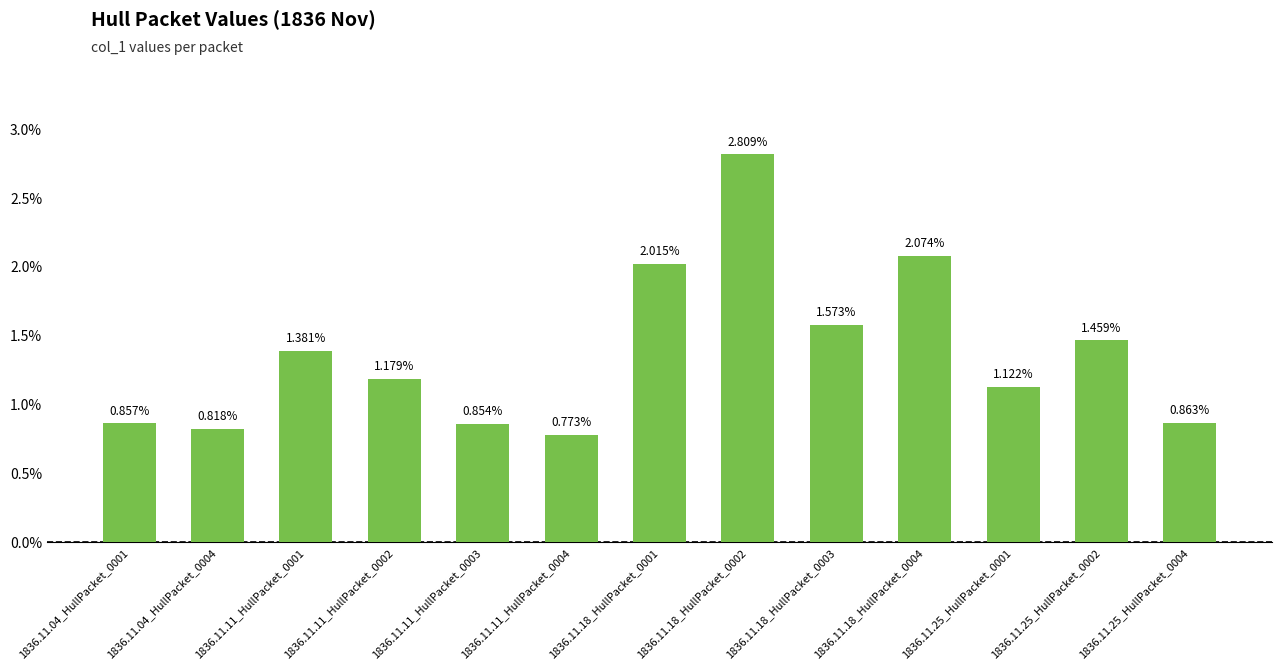

Does the chart contain any negative values?

No